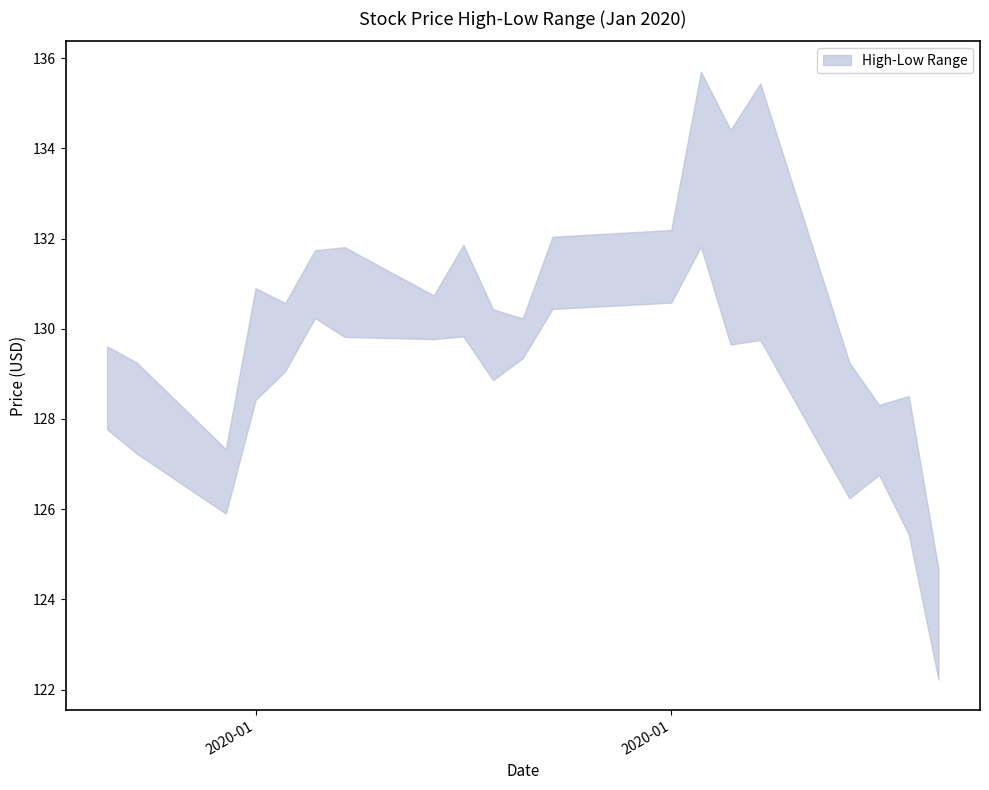

Does the chart have visible grid lines?

No